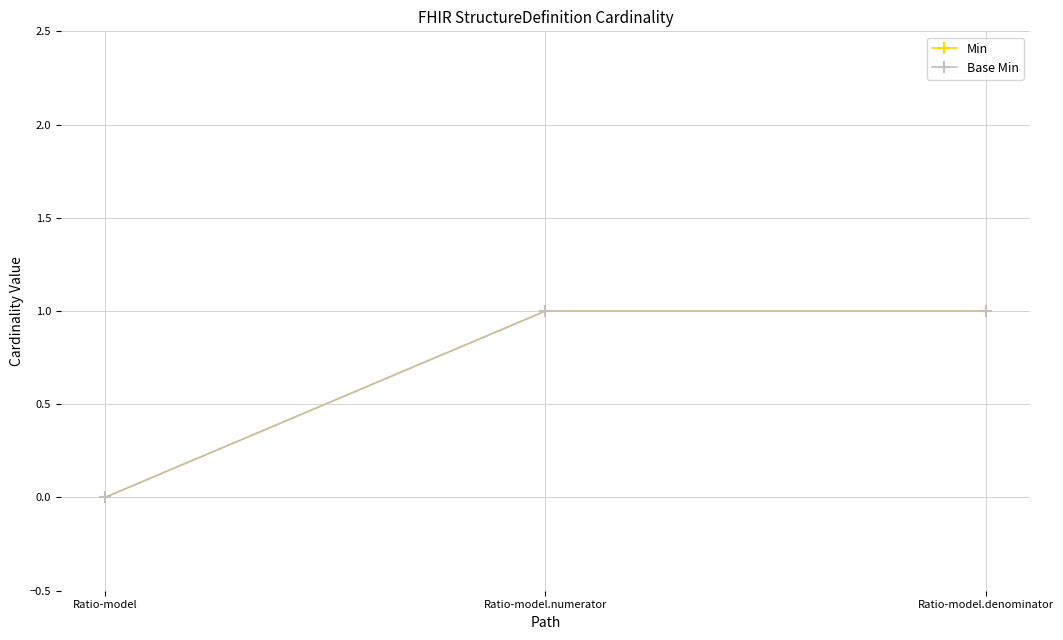

Read the Base Min value at Ratio-model.numerator.

1